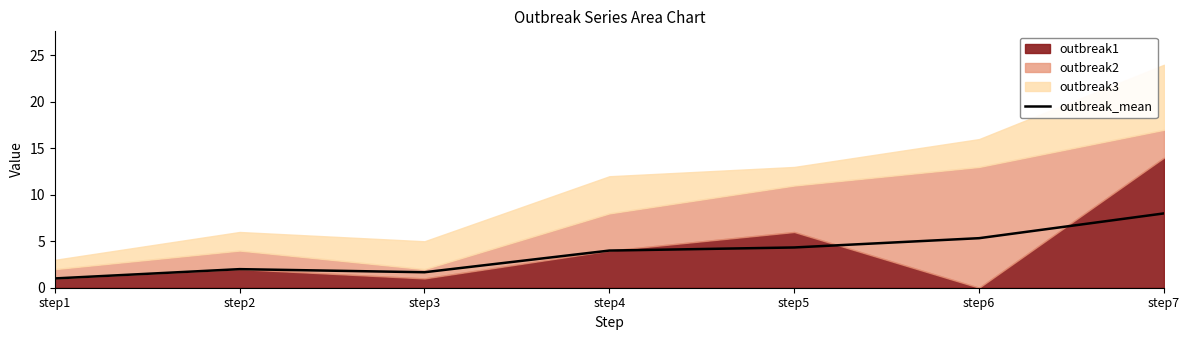

How many values are below 4?

3